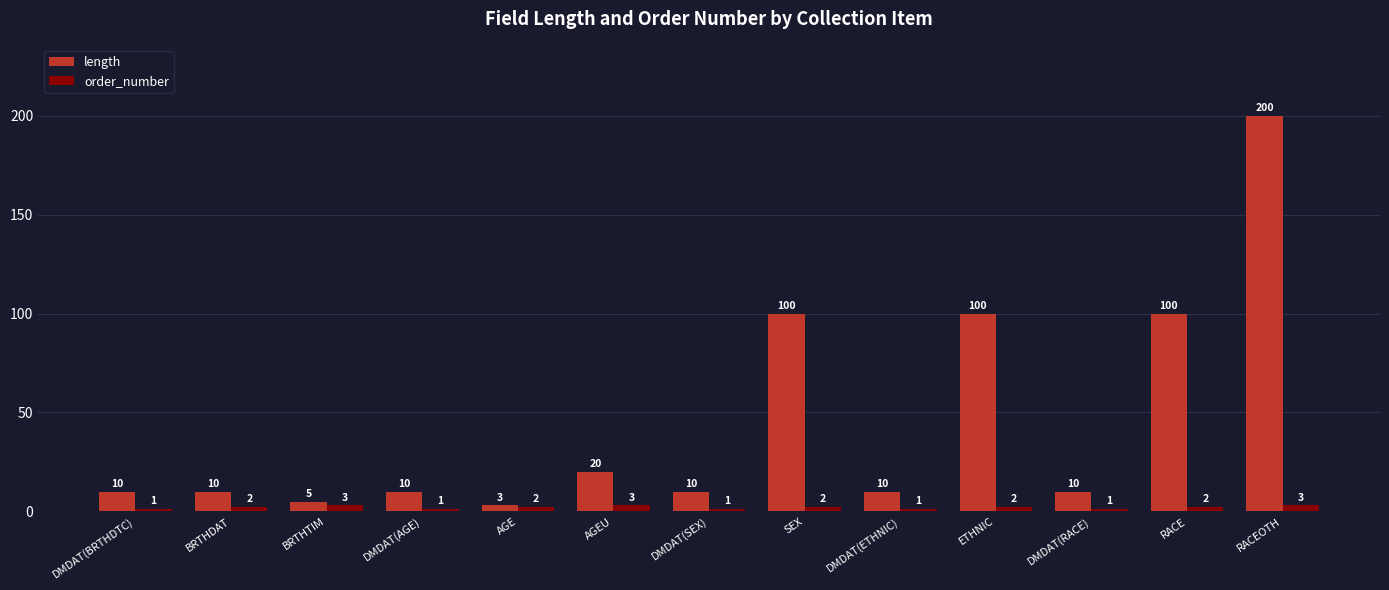

Which category has the highest value in the length series?

RACEOTH